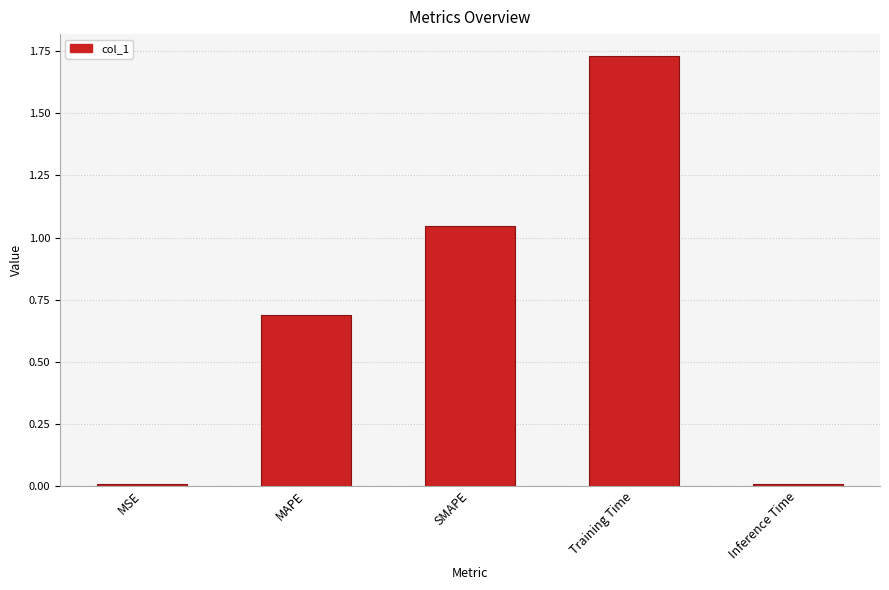

The value at MAPE is 0.4. True or false?

False